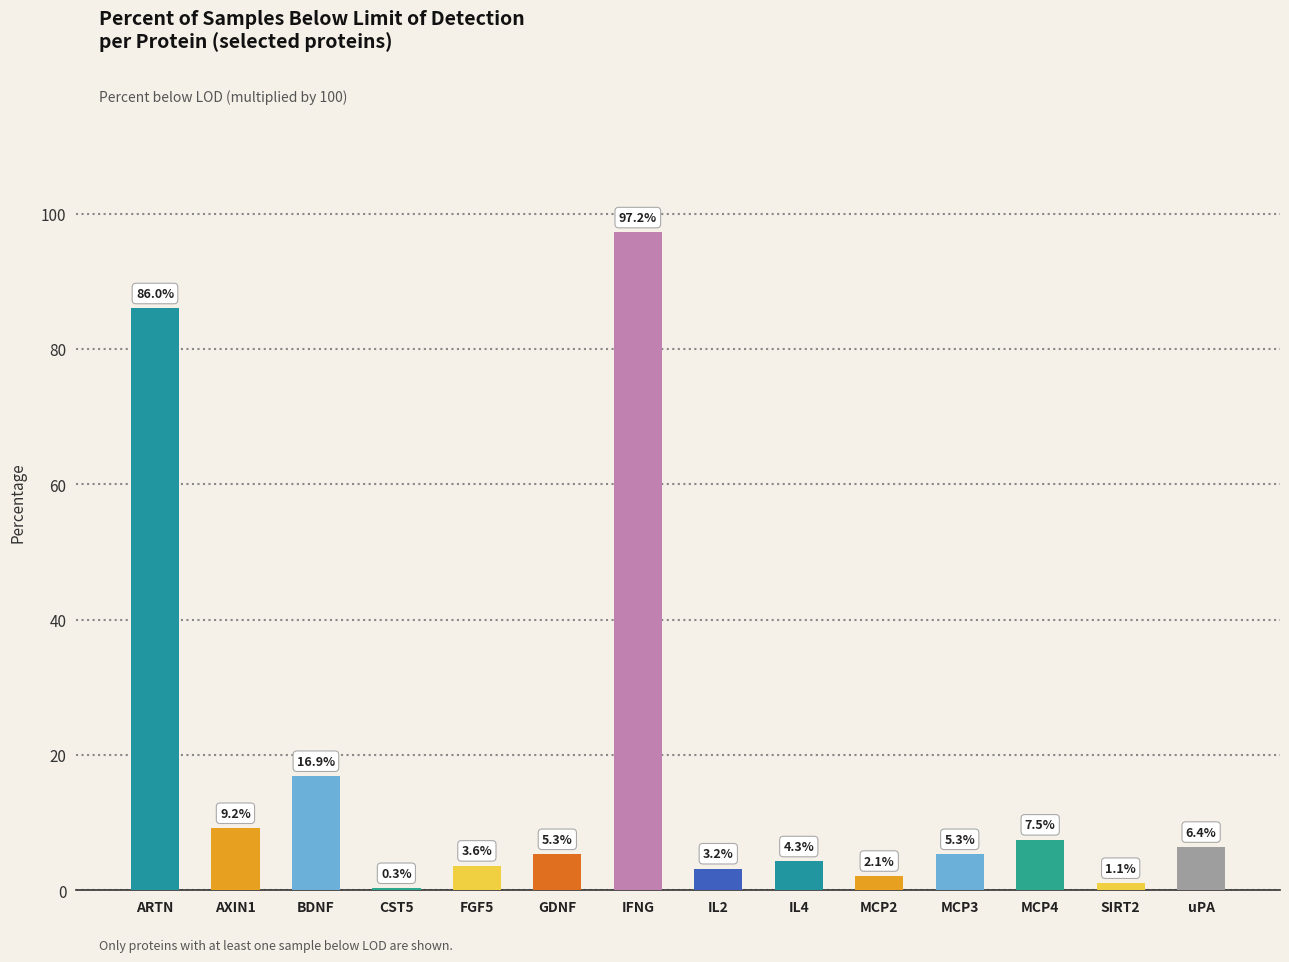

Reading left to right, what are all the values shown in this chart?

86.0	9.2	16.9	0.3	3.6	5.3	97.2	3.2	4.3	2.1	5.3	7.5	1.1	6.4